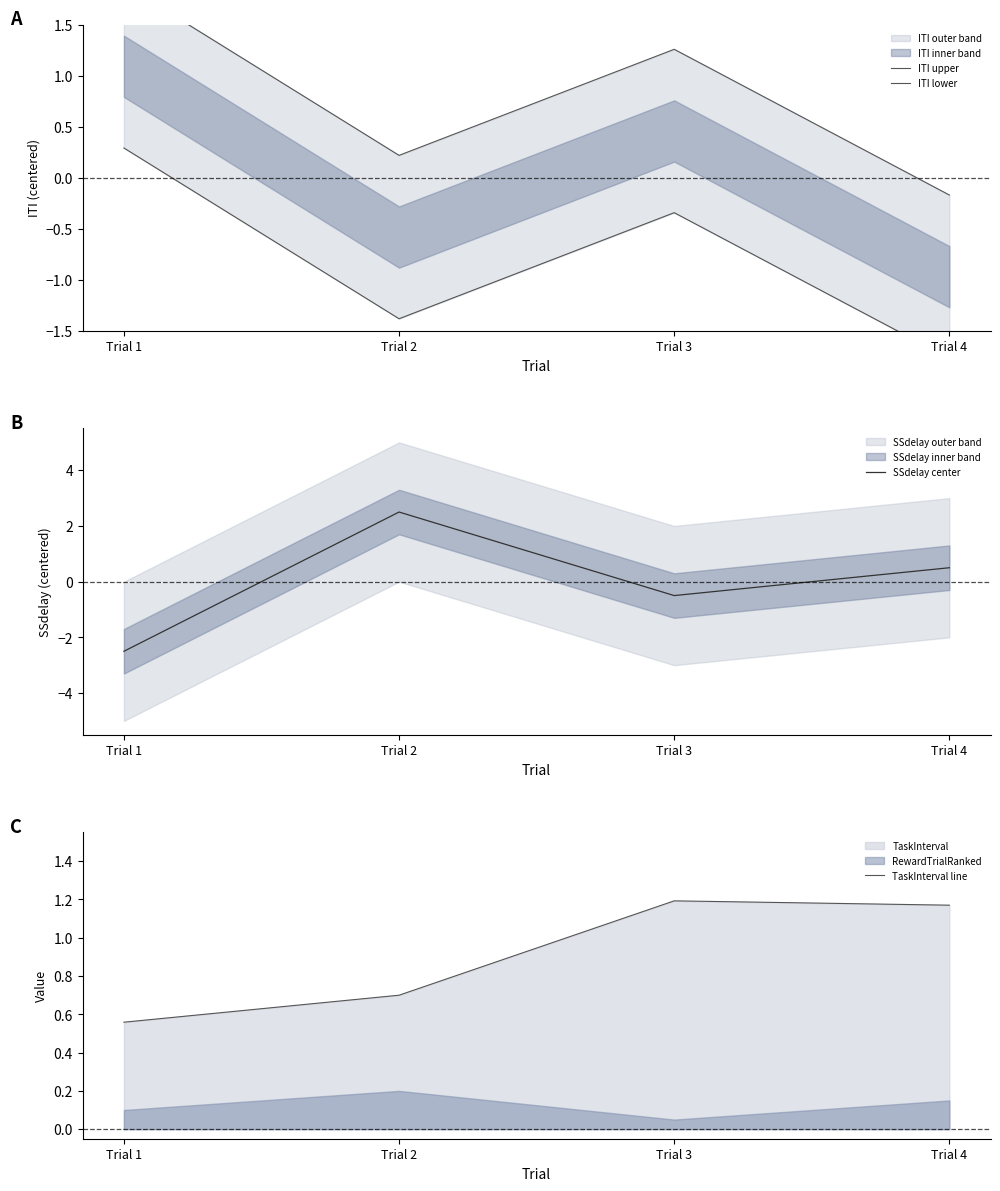

How many interior local peaks does the SSdelay center series have?

1